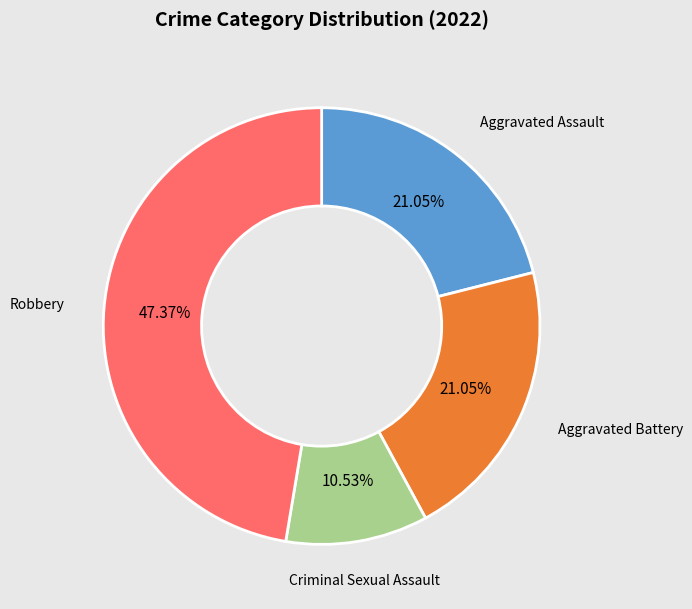

Is there a majority slice in this chart?

No